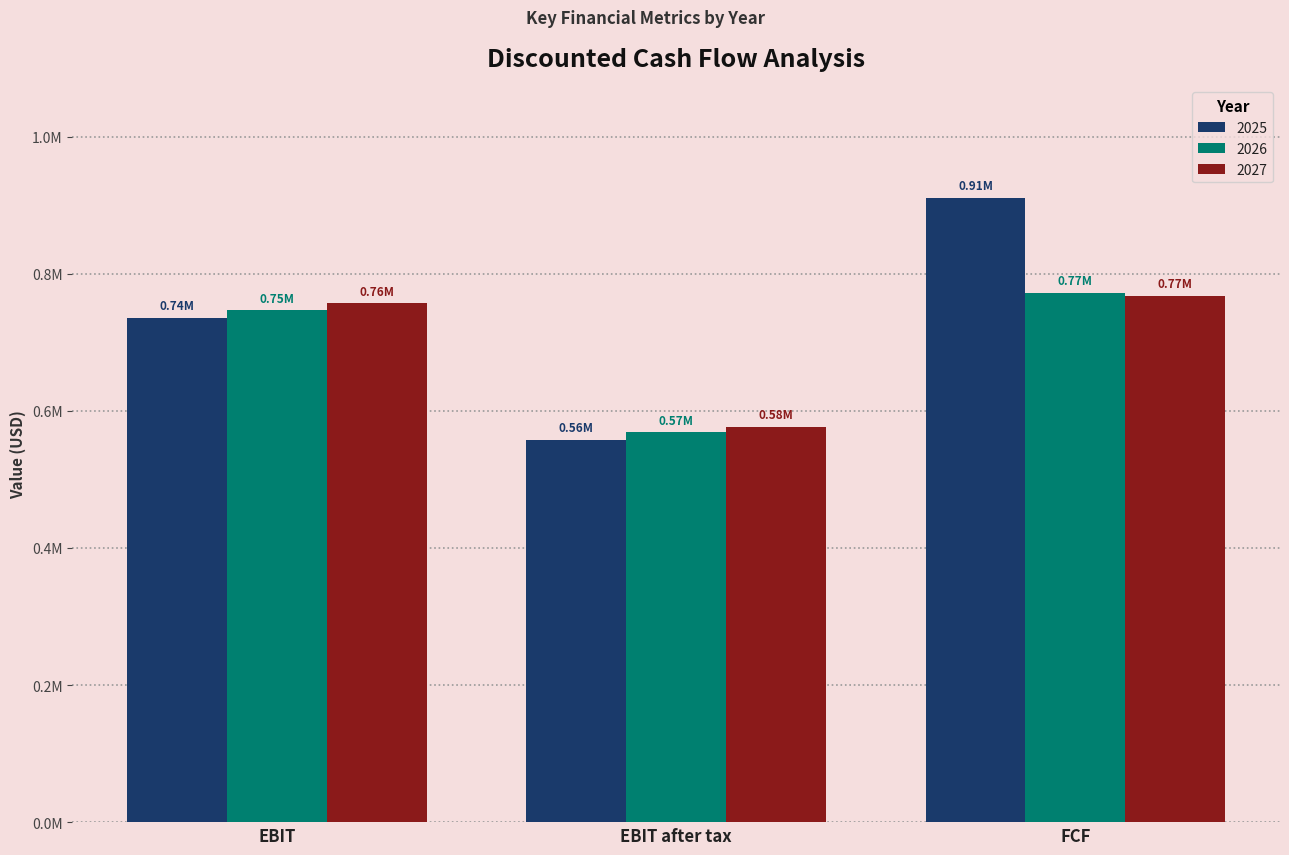

What is the value of the 2027 bar at the 2nd from the left?

576703.0